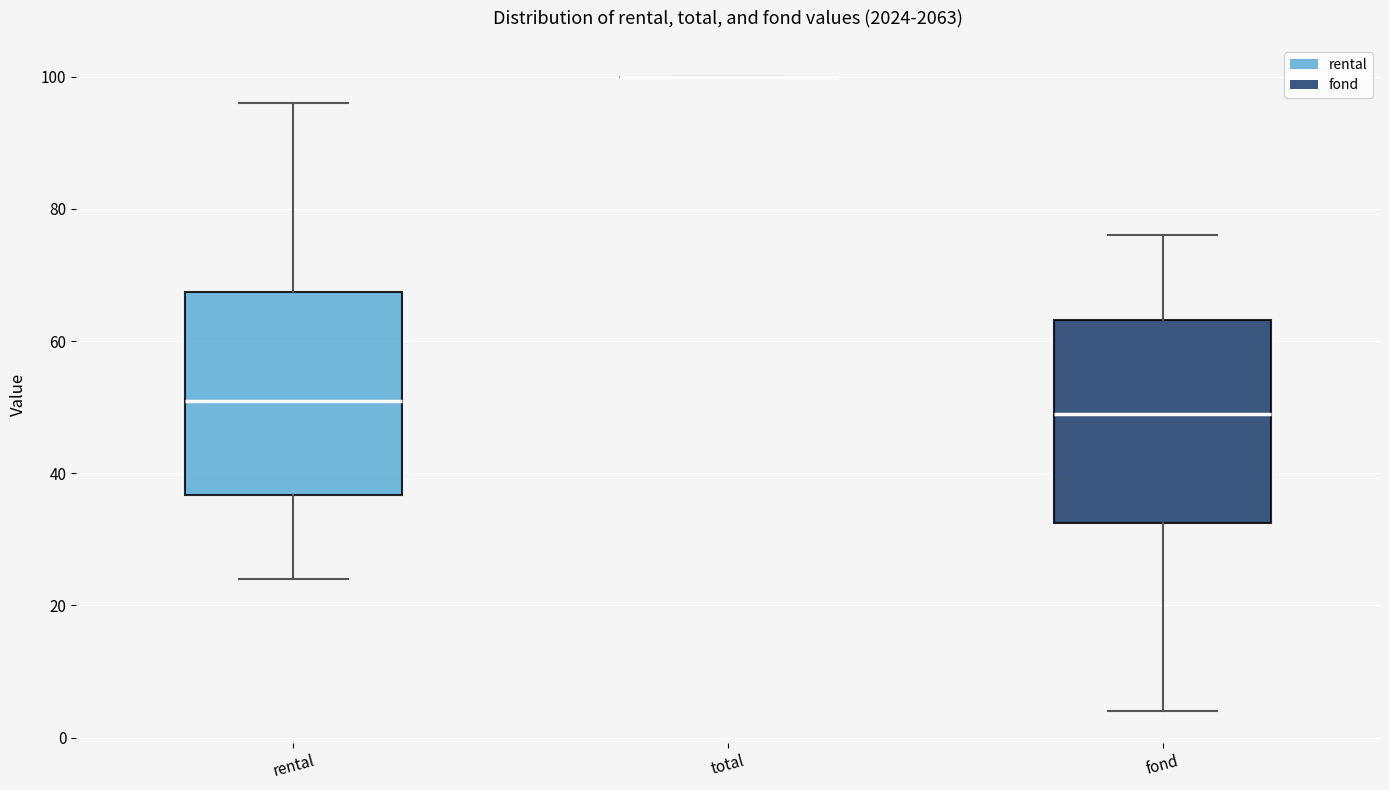

Reading left to right, read every box against the y-axis: the position of its median line, the range the box covers, and the ends of its whiskers. The values are not printed on the chart, so give them approximately, as read against the axis.

rental: median 52, box 36 to 68, whiskers 24 to 96
total: box collapsed to a line at 100, whiskers 100 to 100
fond: median 50, box 32 to 64, whiskers 4 to 76